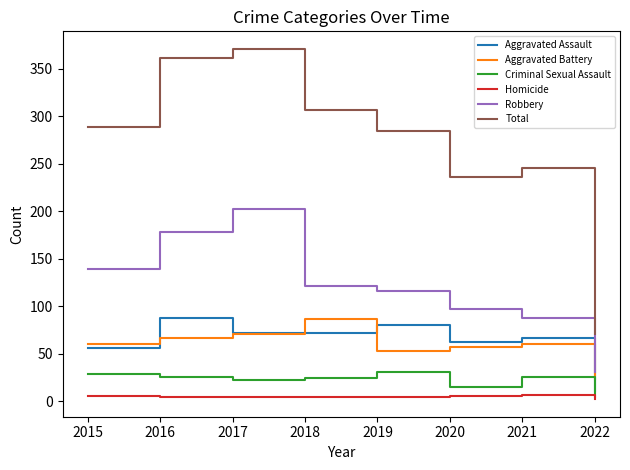

The value of Aggravated Battery at 2016 is 98. True or false?

False